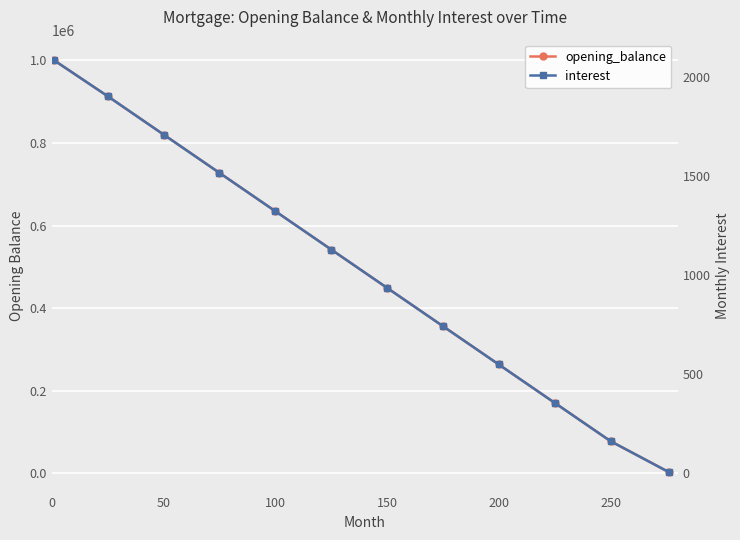

True or false: interest and opening_balance cross at least once.

False